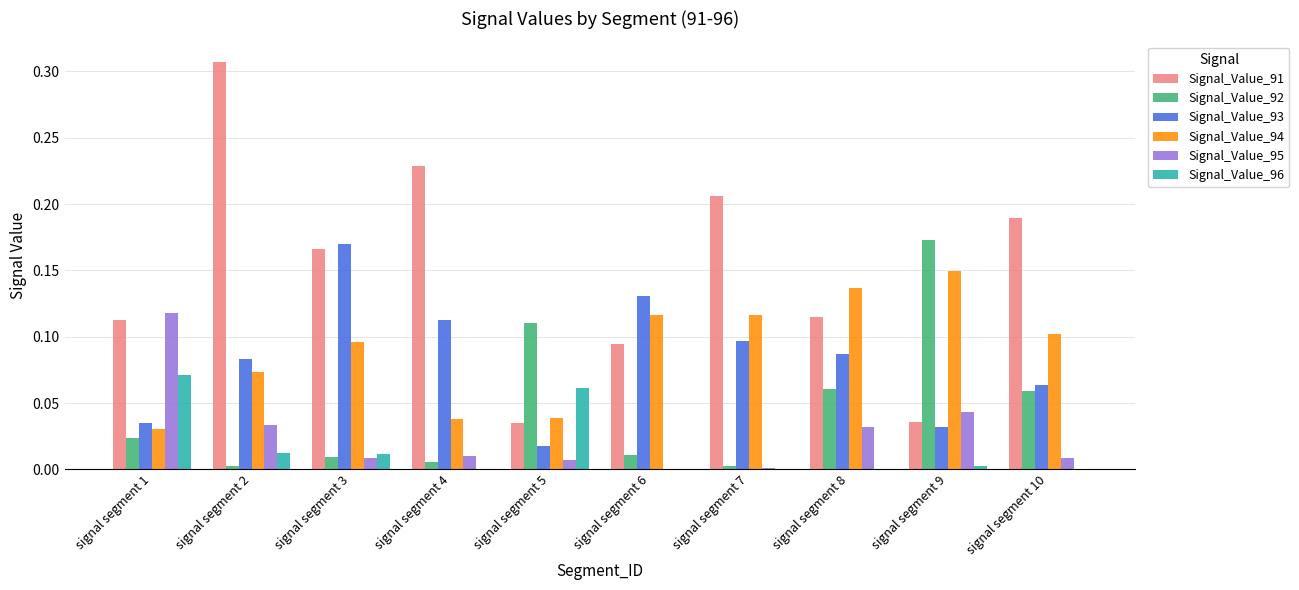

Which series has the largest total across all categories?

Signal_Value_91